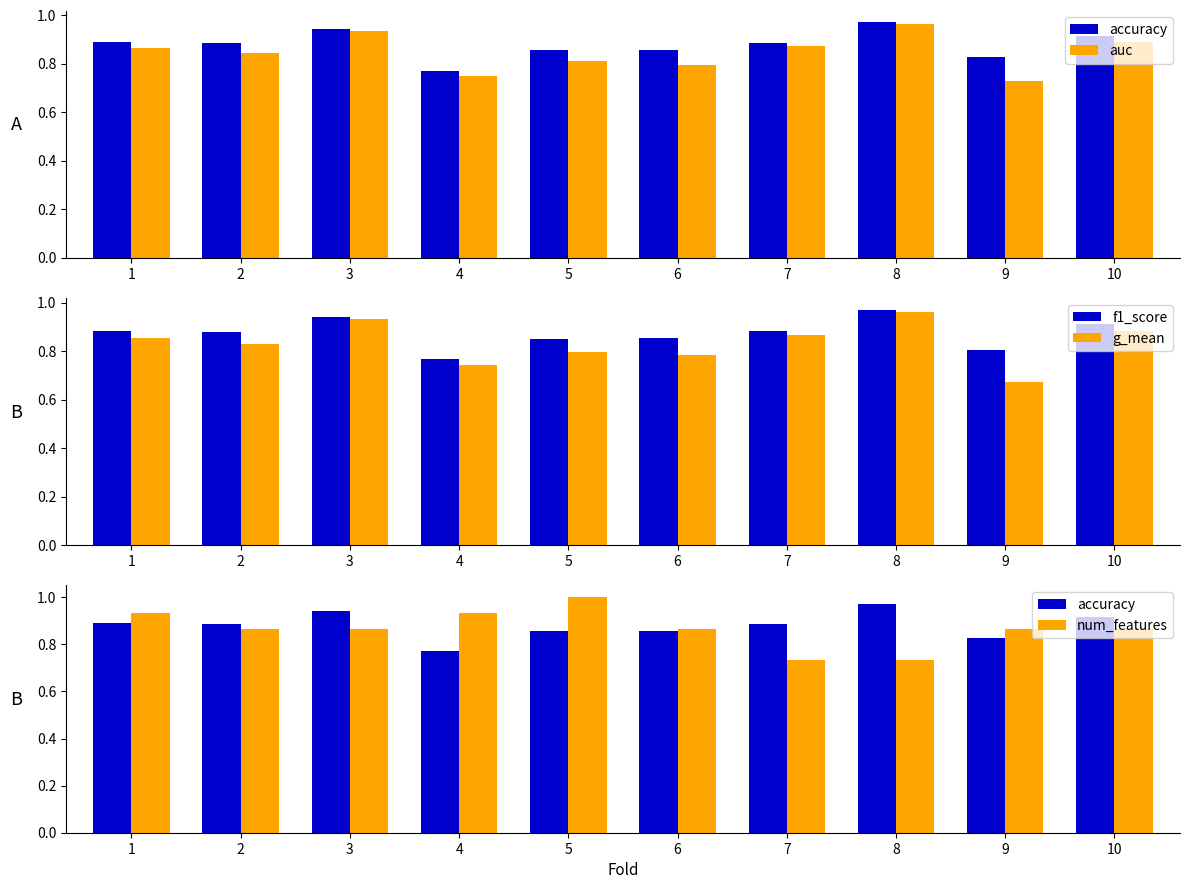

Does the chart contain stacked bars?

No